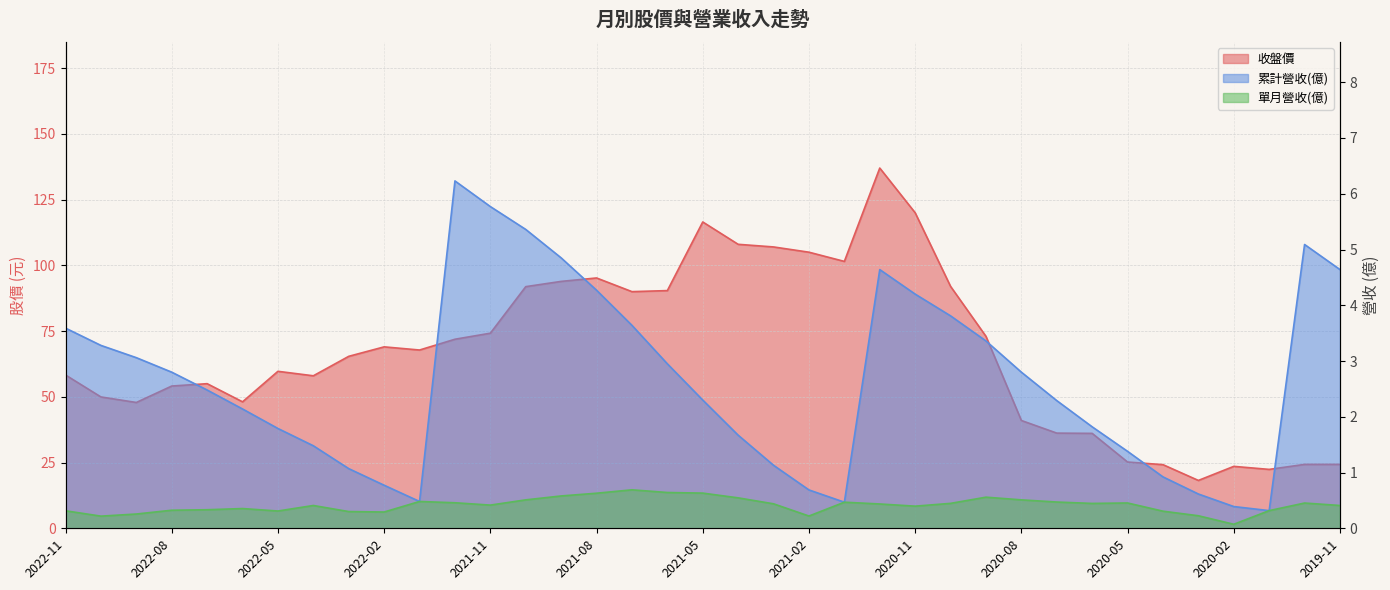

Does the chart have visible grid lines?

Yes